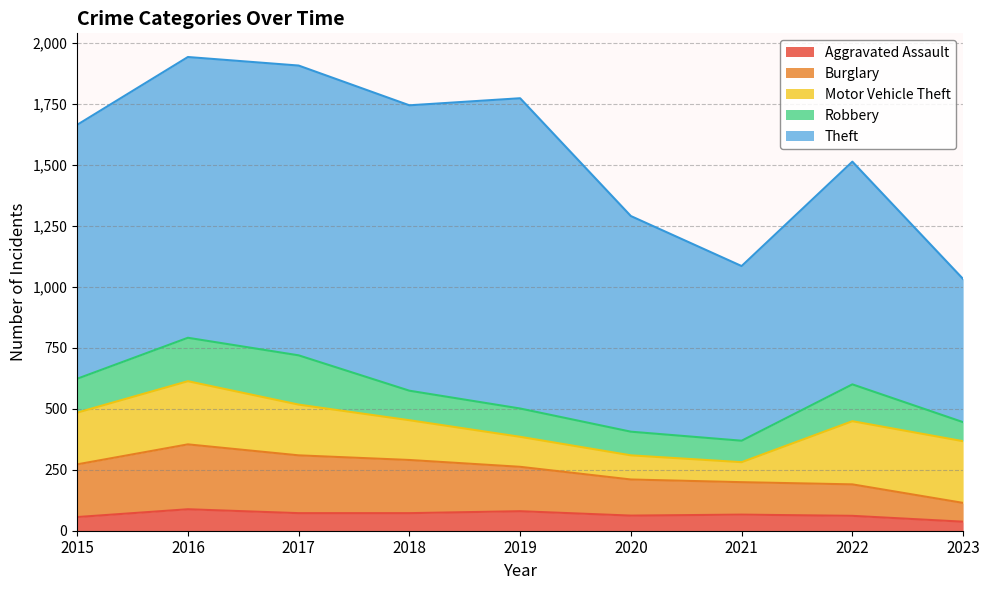

What is the sum of the Motor Vehicle Theft values at 2015 and 2019?

335